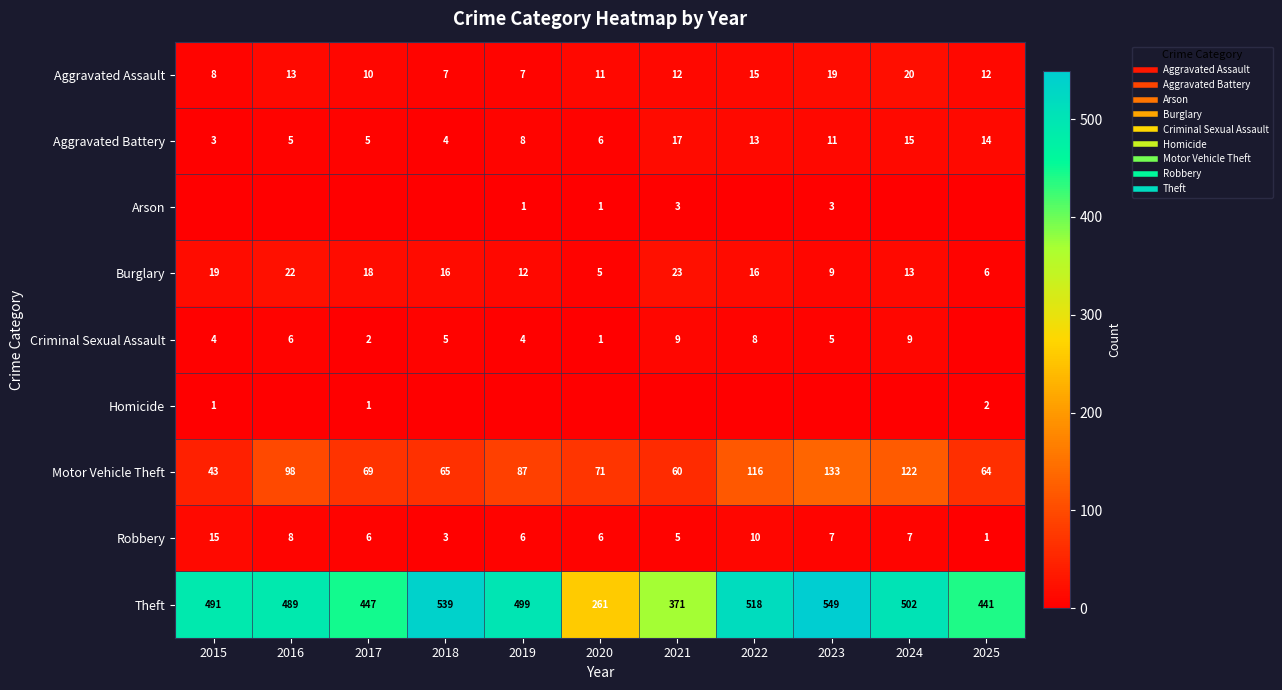

Where is Burglary nearest to the value 14?

2024